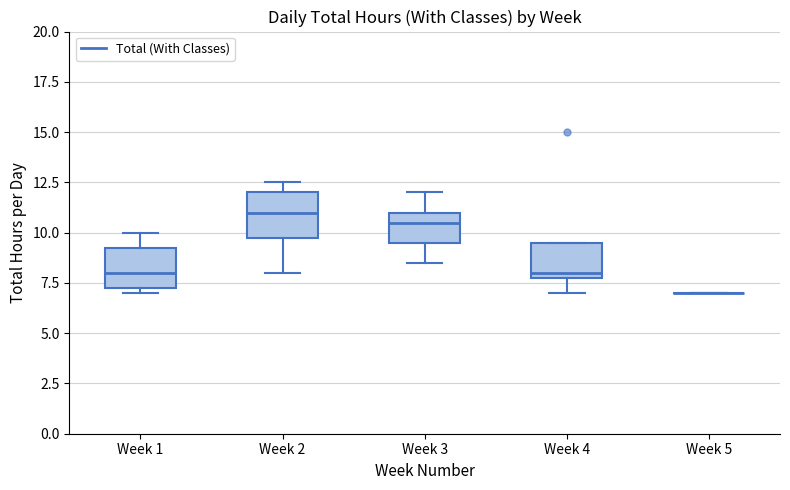

Reading left to right, transcribe this box plot: for each box, give where its median line is, the range the box spans, and where its two whiskers end, as read against the y-axis. The values are not printed on the chart, so give them approximately, as read against the axis.

Week 1: median 8.0, box 7.5 to 9.5, whiskers 7.0 to 10.0
Week 2: median 11.0, box 10.0 to 12.0, whiskers 8.0 to 12.5
Week 3: median 10.5, box 9.5 to 11.0, whiskers 8.5 to 12.0
Week 4: median 8.0 (just above the box's lower edge), box 8.0 to 9.5, whiskers 7.0 to 9.5
Week 5: box collapsed to a line at 7.0, whiskers 7.0 to 7.0